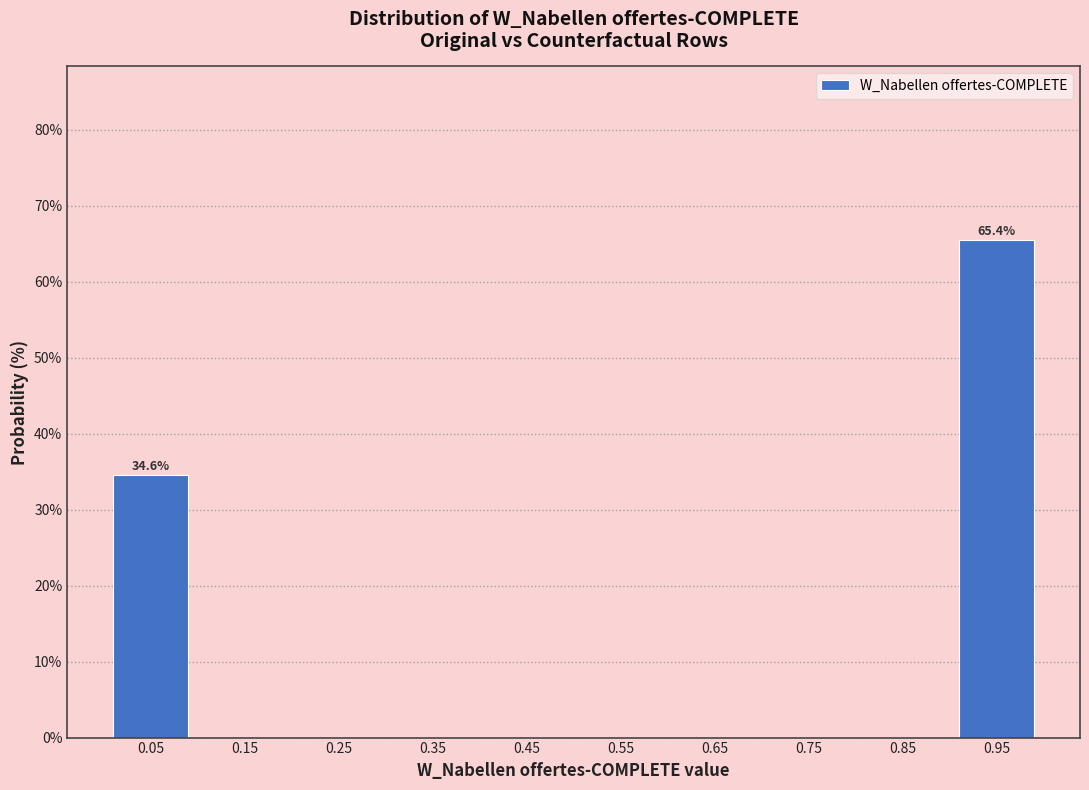

Over which range of the x-axis is the bar tallest?

0.9 to 1.0